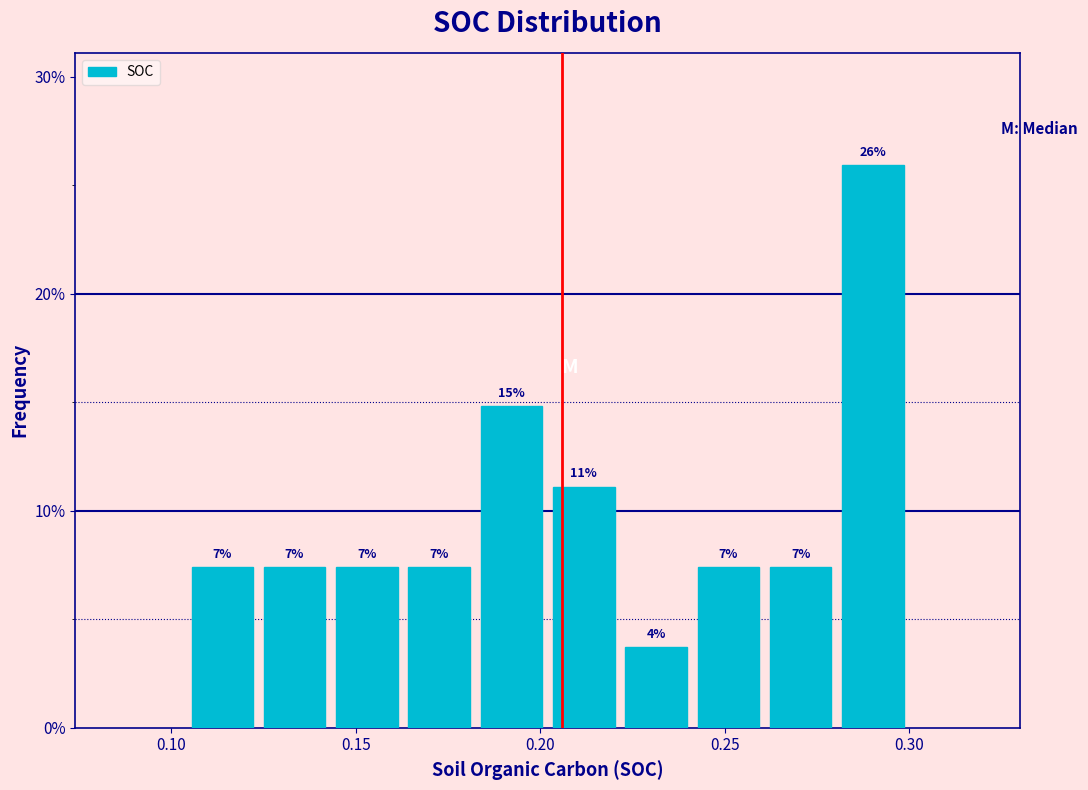

Read against the x-axis, roughly where is the centre of the tallest bar?

0.290